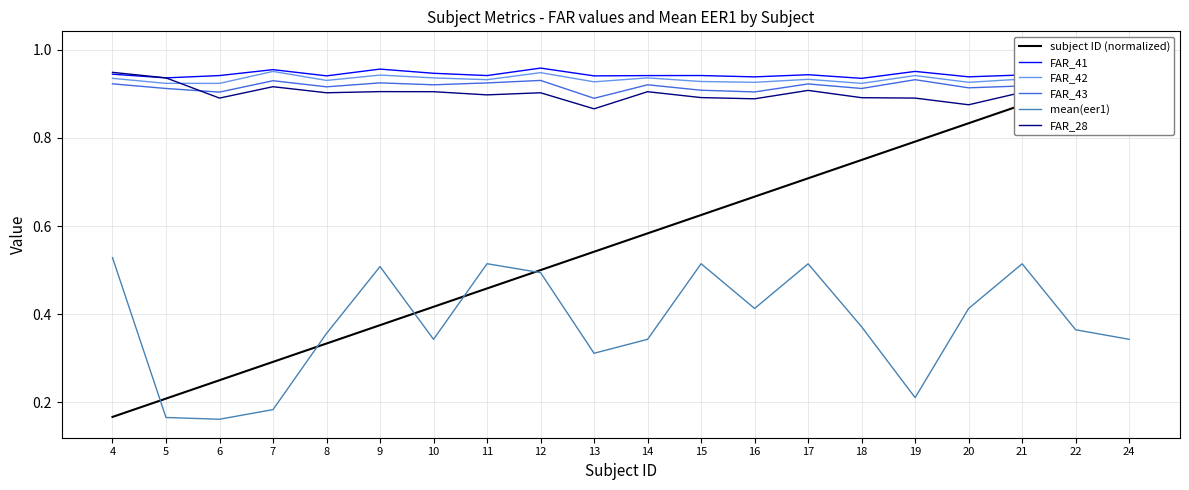

How many data points does each series have?

20